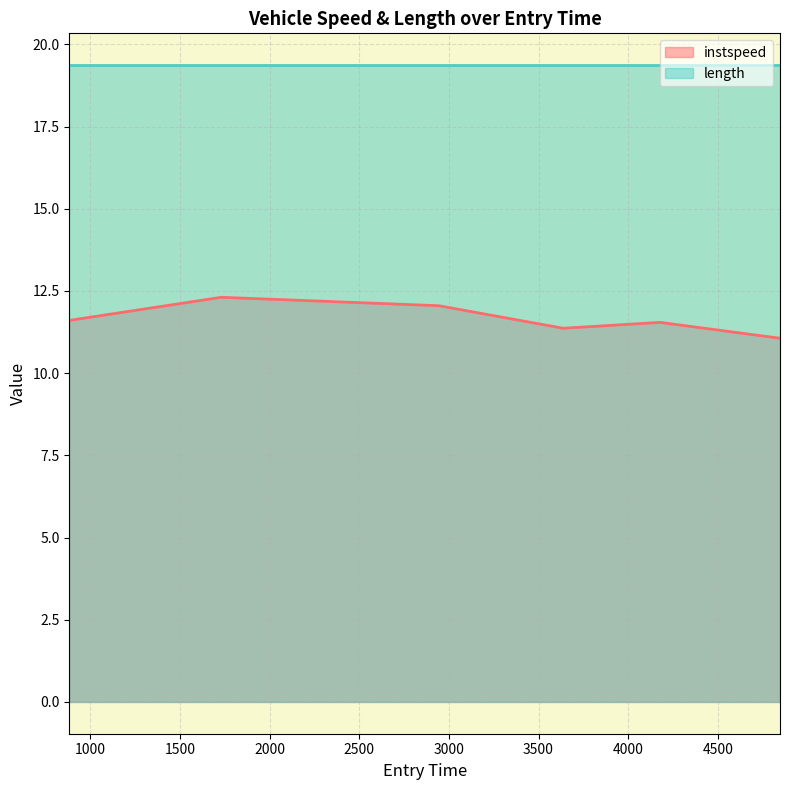

What is the difference between the second highest and minimum values?

1.0